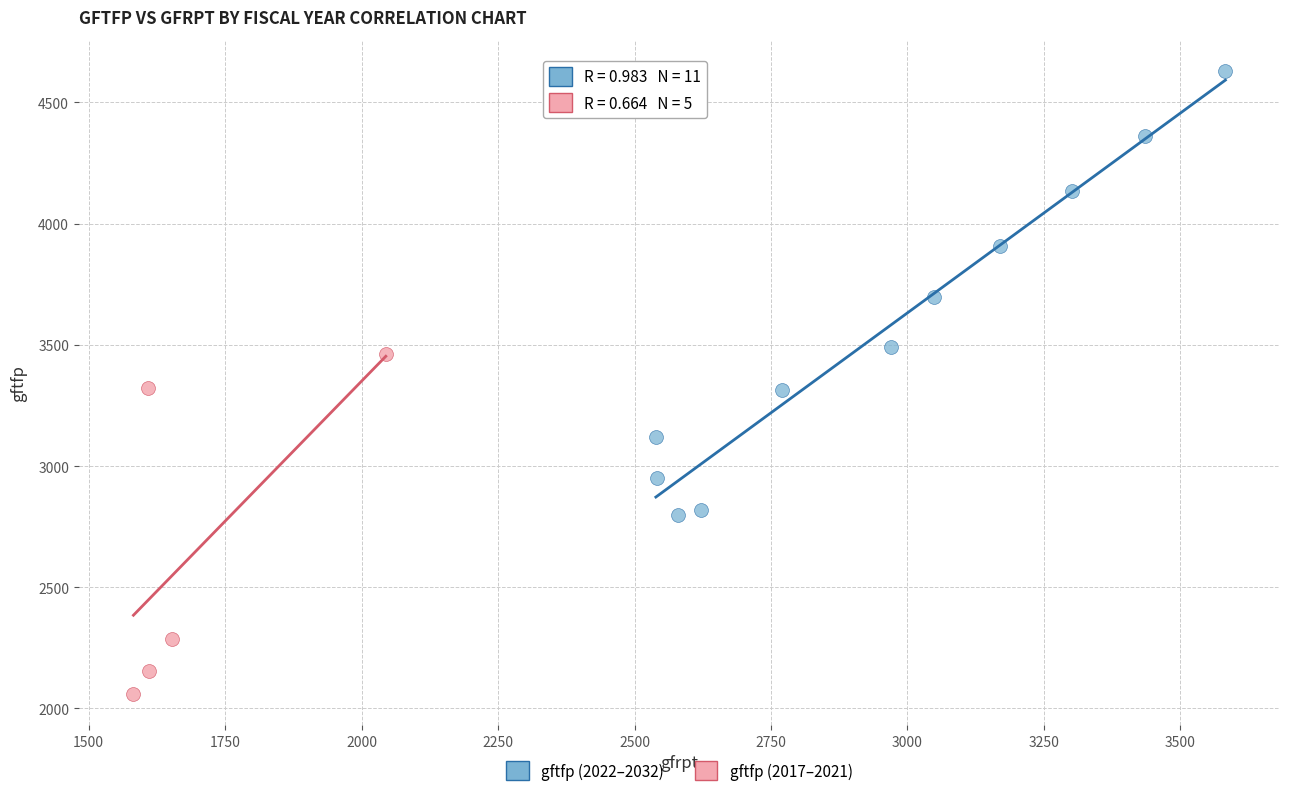

Which series has the widest spread of Y values?

gftfp (2022–2032)